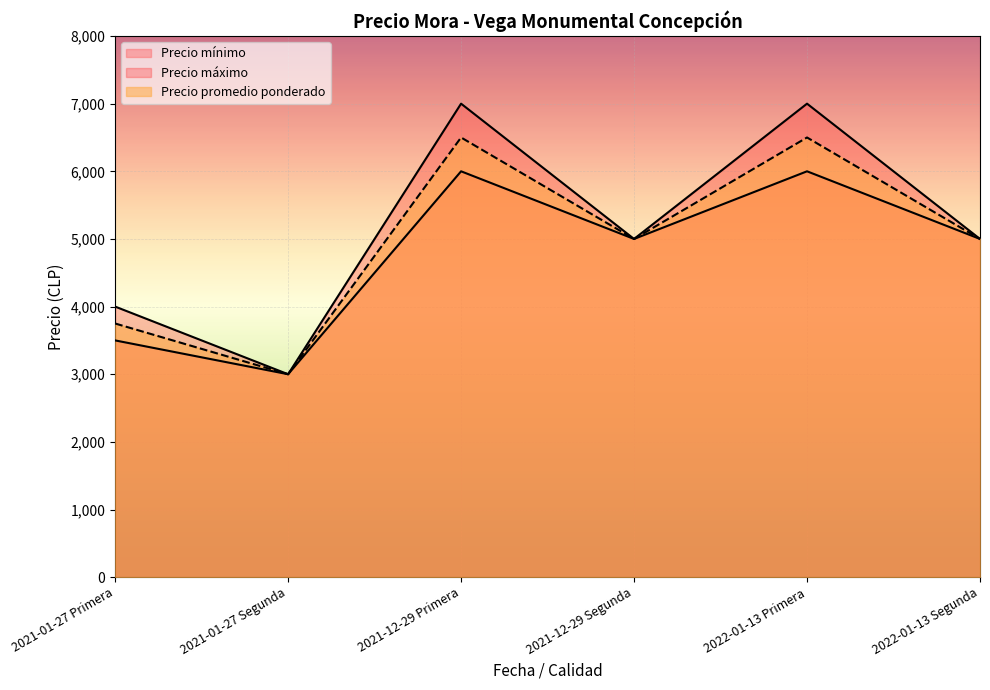

What value does the Precio promedio ponderado series have at 2022-01-13 Segunda?

5000